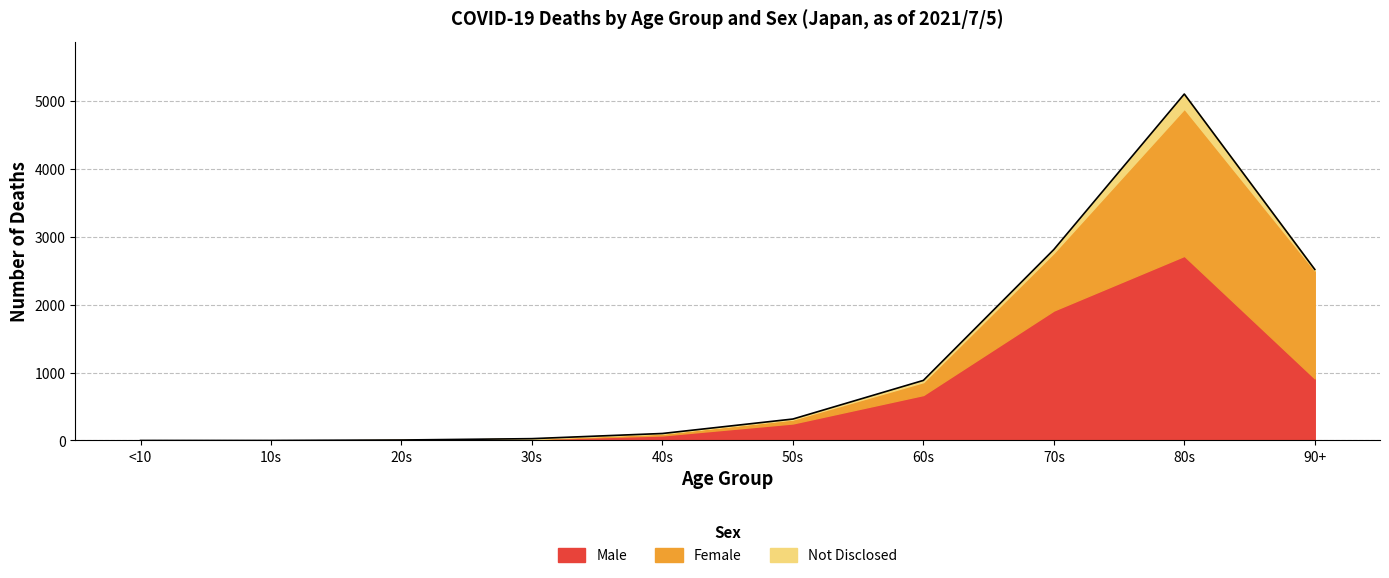

What is the difference between the Not Disclosed values at 90+ and 80s?

200